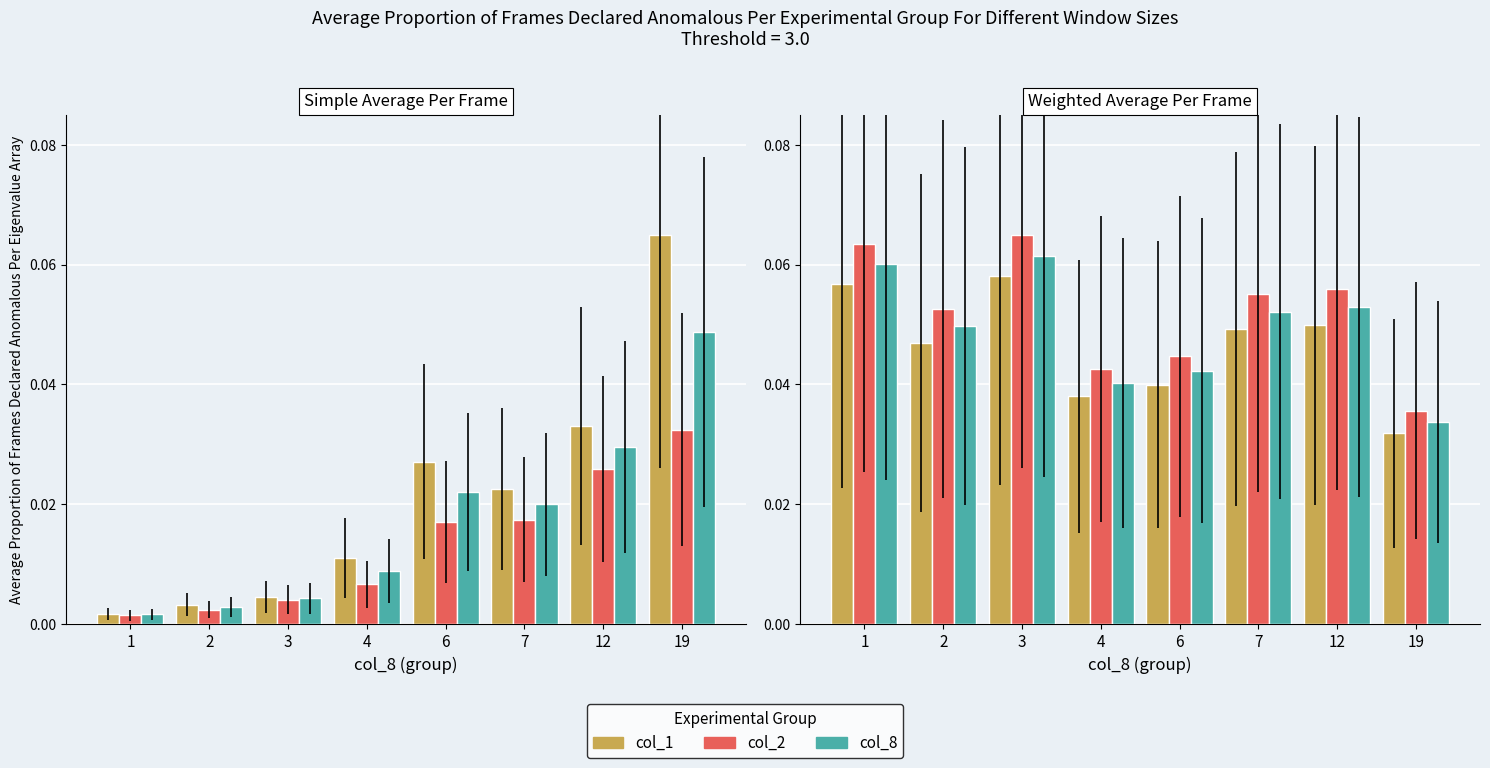

The col_8 series shows 0.1 at 12. True or false?

True